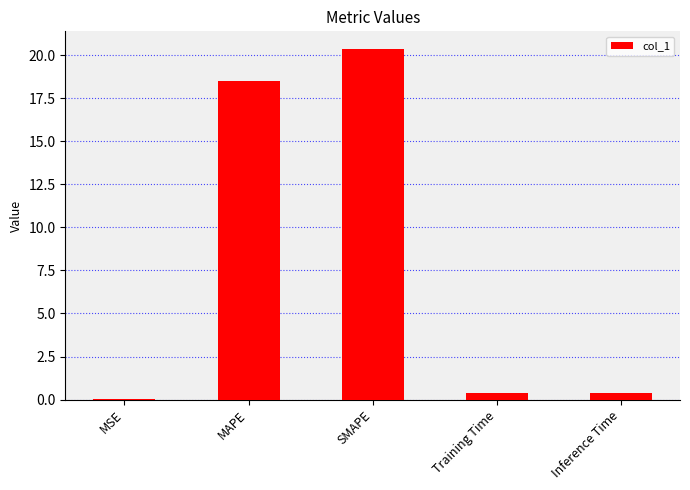

At which category does the chart reach its peak across all series?

SMAPE